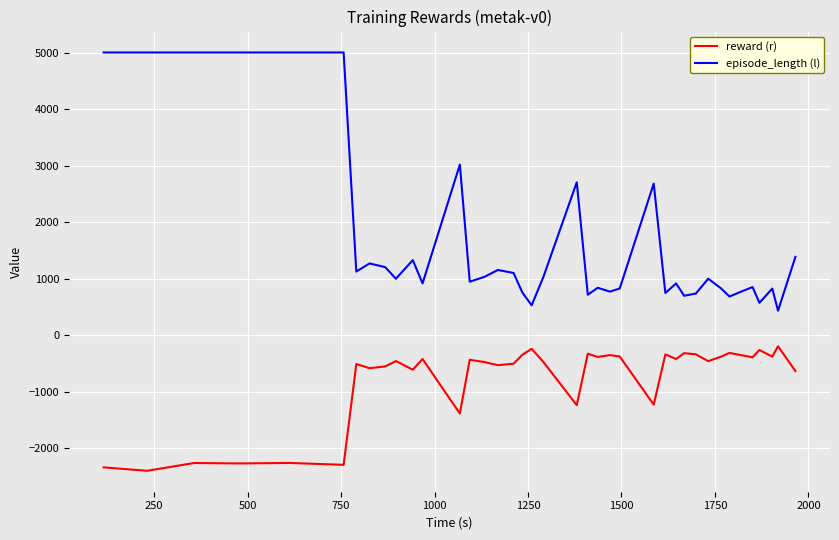

Which series has the widest spread of values?

episode_length (l)